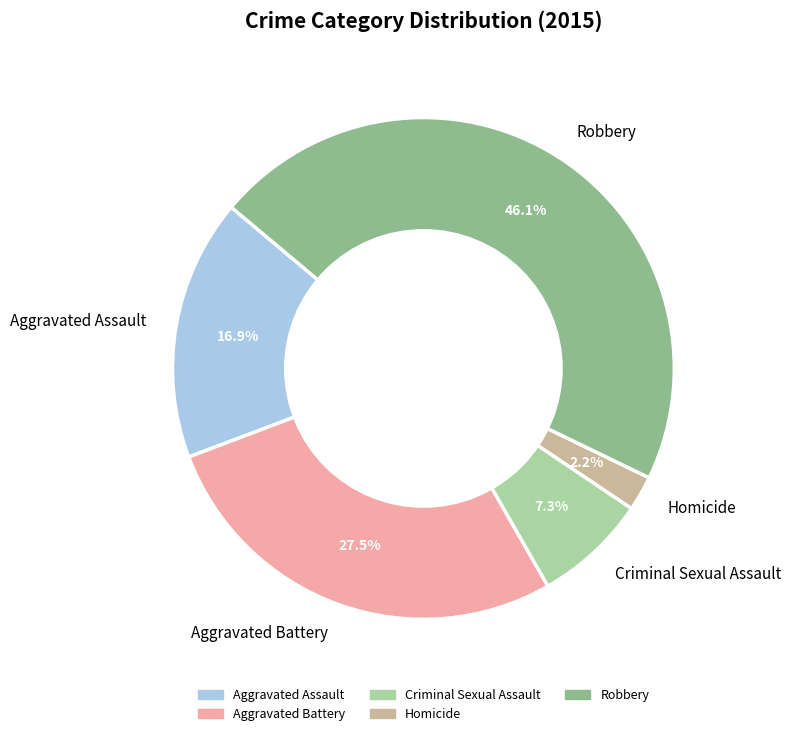

Count the number of slices in the pie.

5